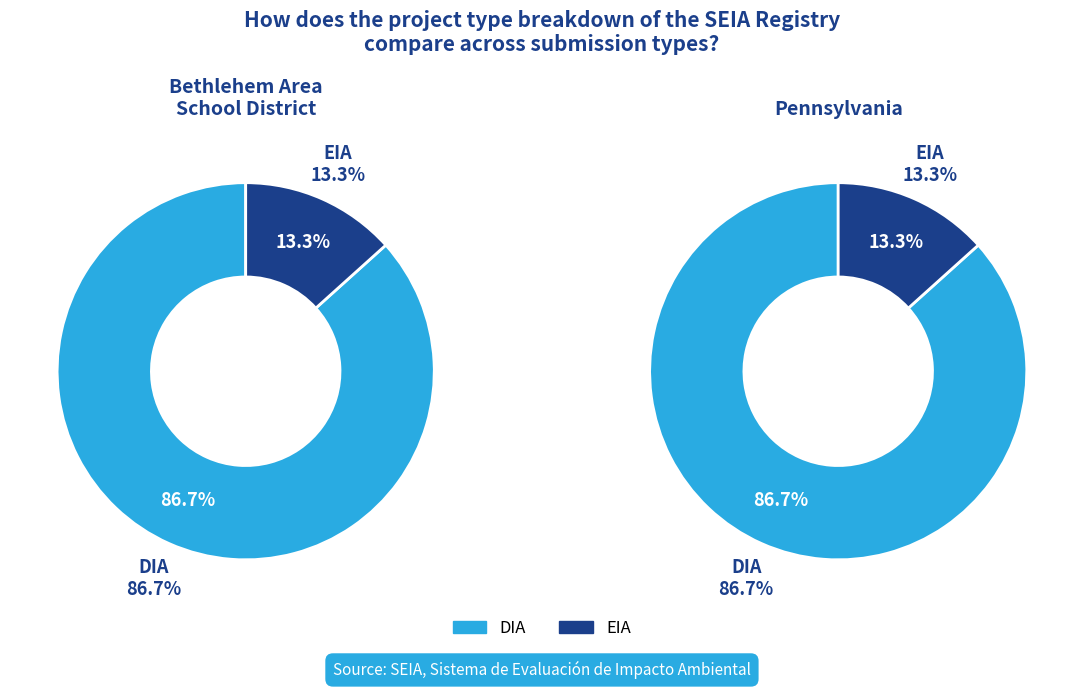

What is the largest slice in the pie chart?

DIA